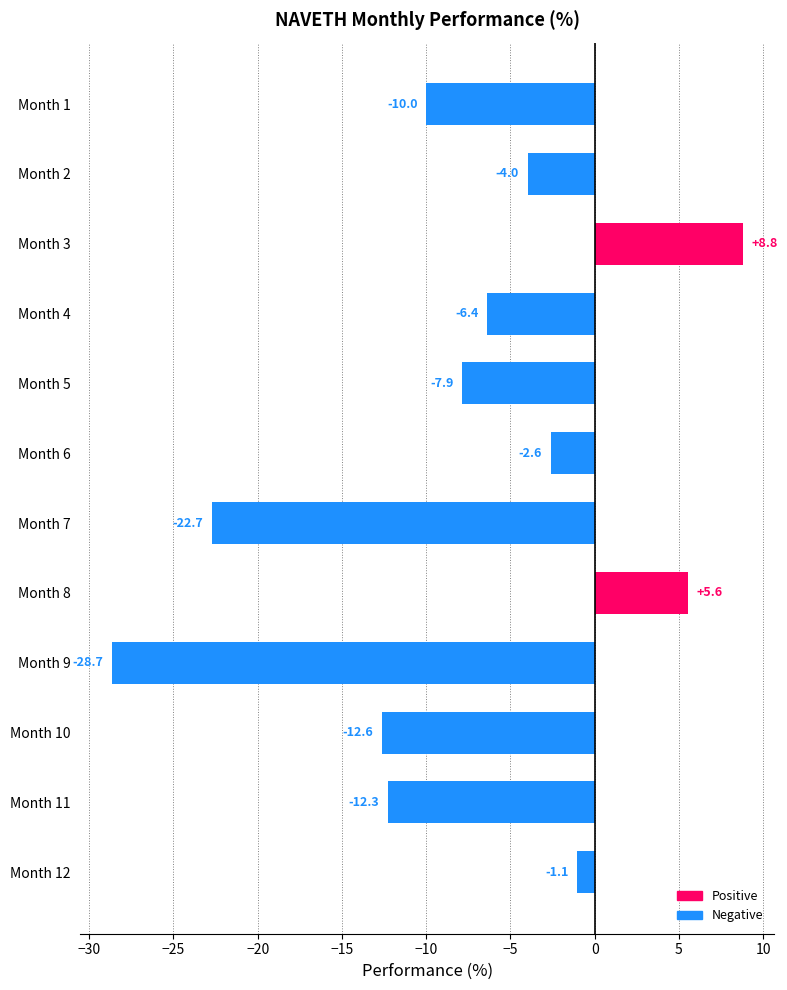

What is the greatest value displayed?

8.8